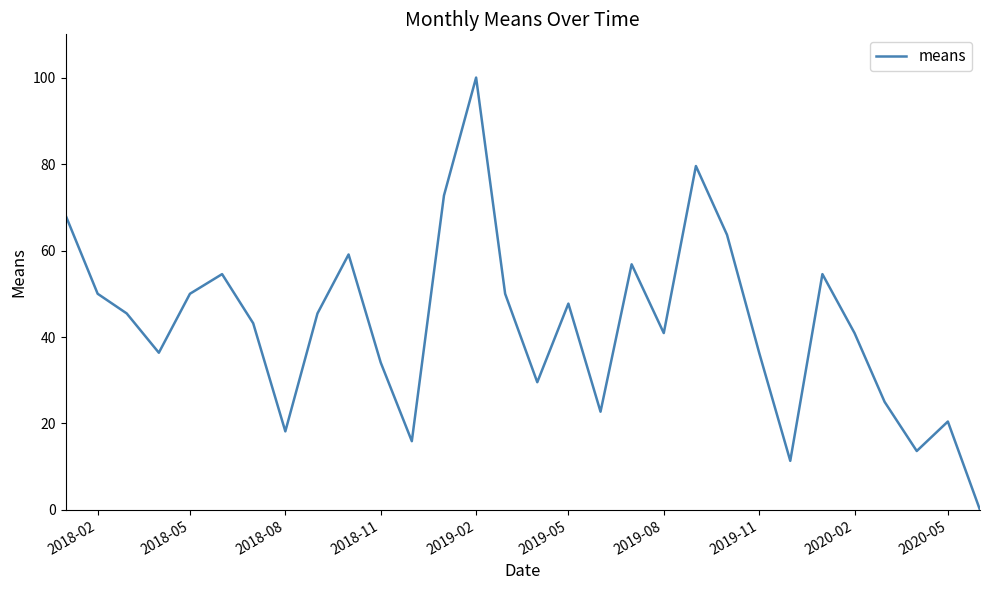

Is this an area chart (filled region under the line)?

No